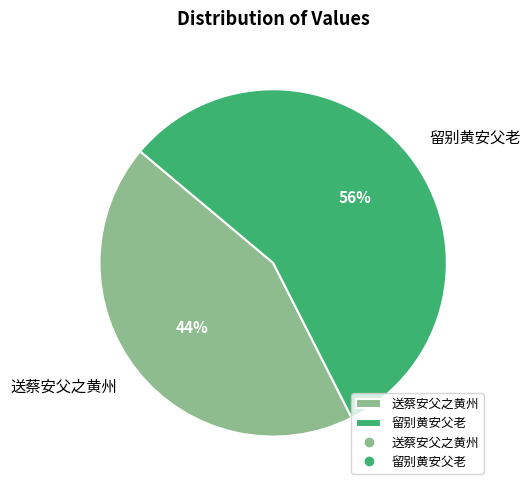

To the nearest percent, what percentage of the pie is 送蔡安父之黄州?

44%